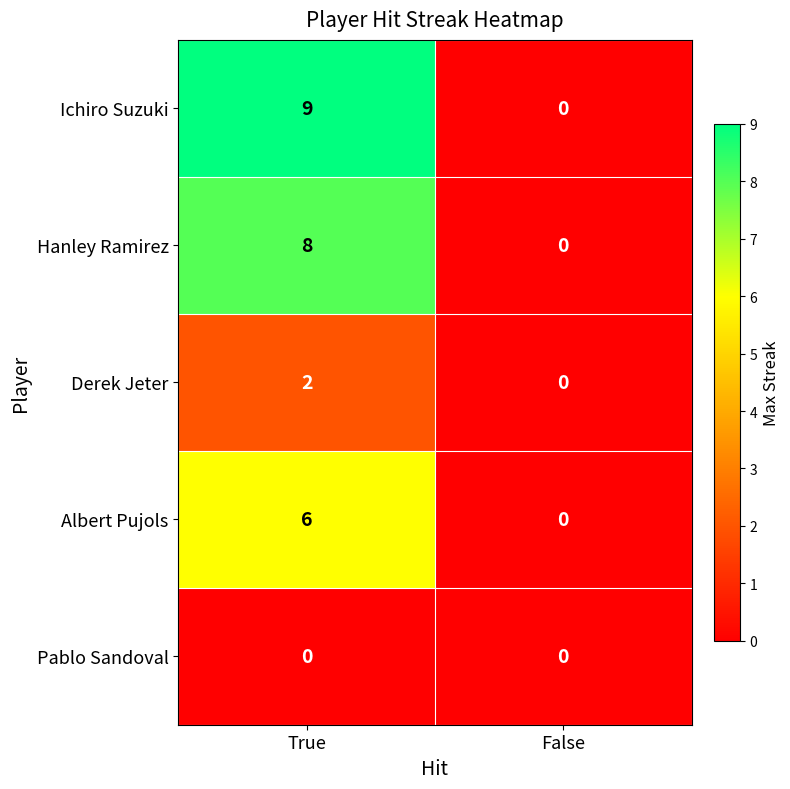

What is the spread (max minus min) of values at True?

9